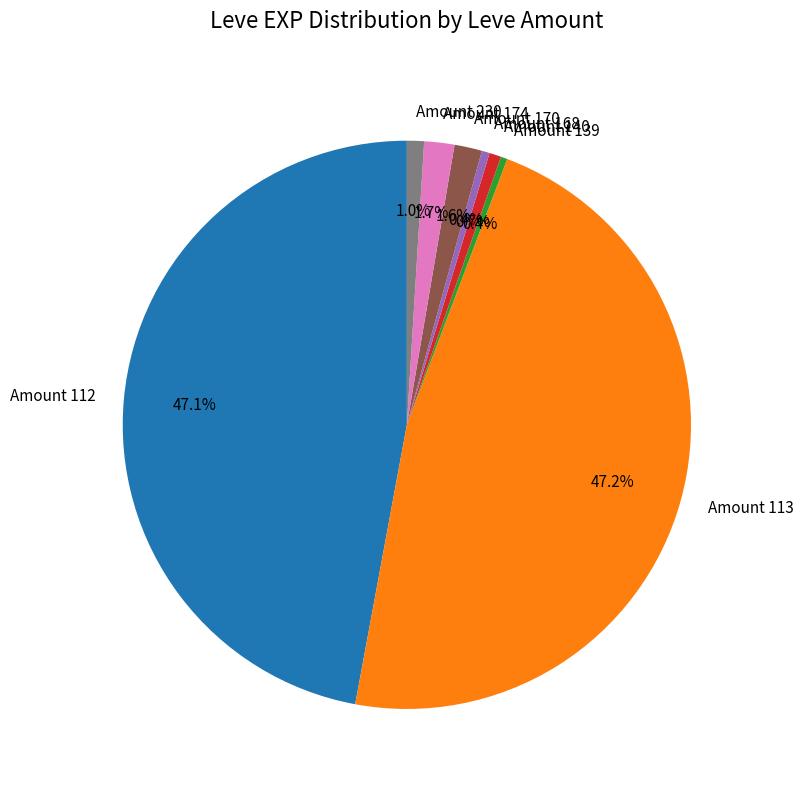

Approximately how many times larger is the value at Amount 174 compared to Amount 170?

1.1